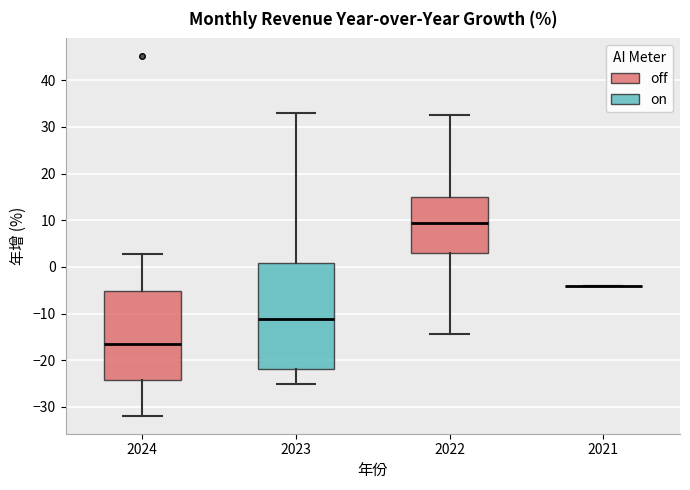

Reading left to right, read every box against the y-axis: the position of its median line, the range the box covers, and the ends of its whiskers. The values are not printed on the chart, so give them approximately, as read against the axis.

2024: median -16, box -24 to -5, whiskers -32 to 3
2023: median -11, box -22 to 1, whiskers -25 to 33
2022: median 9, box 3 to 15, whiskers -14 to 33
2021: box collapsed to a line at -4, whiskers -4 to -4